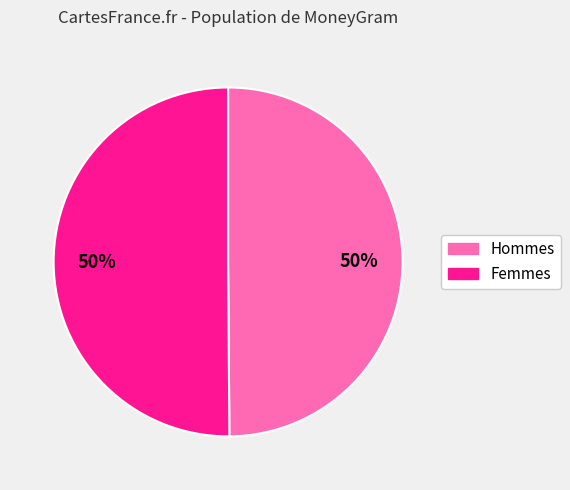

To the nearest percent, what is the average slice percentage?

50%